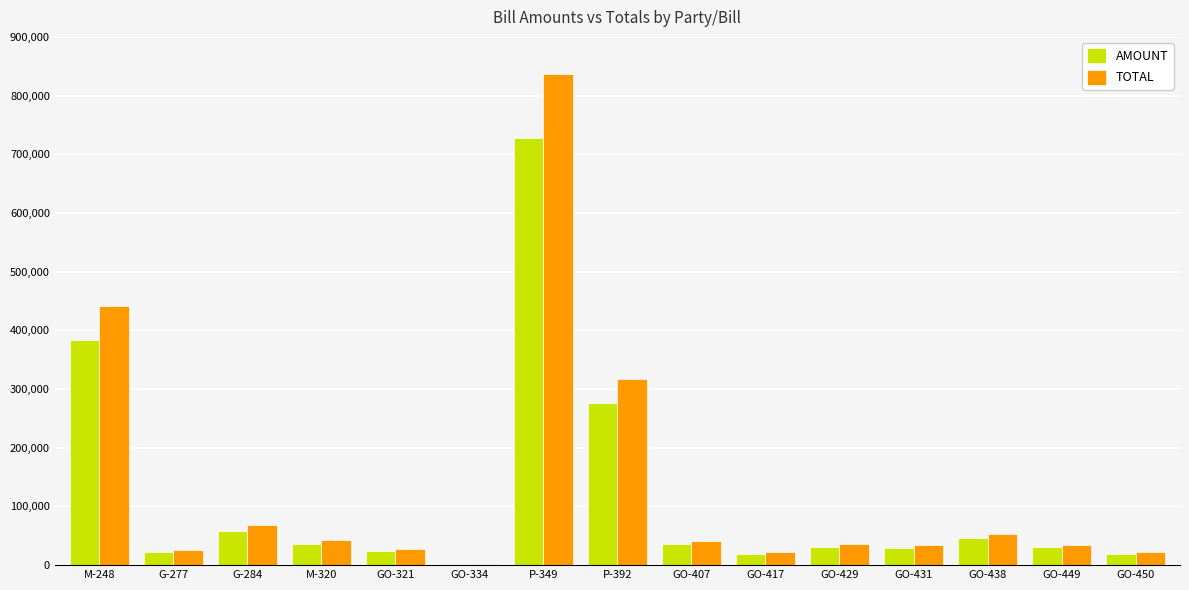

Count the number of categories in the chart.

15